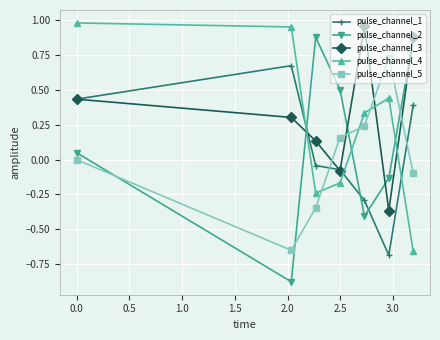

True or false: pulse_channel_5 and pulse_channel_2 cross at least once.

True